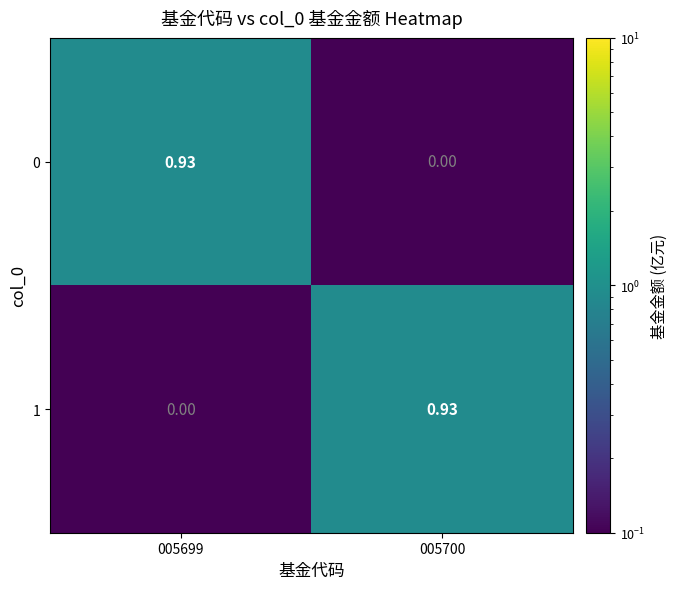

Is the value of 1 at 005699 greater than the value of 0 at 005699?

No